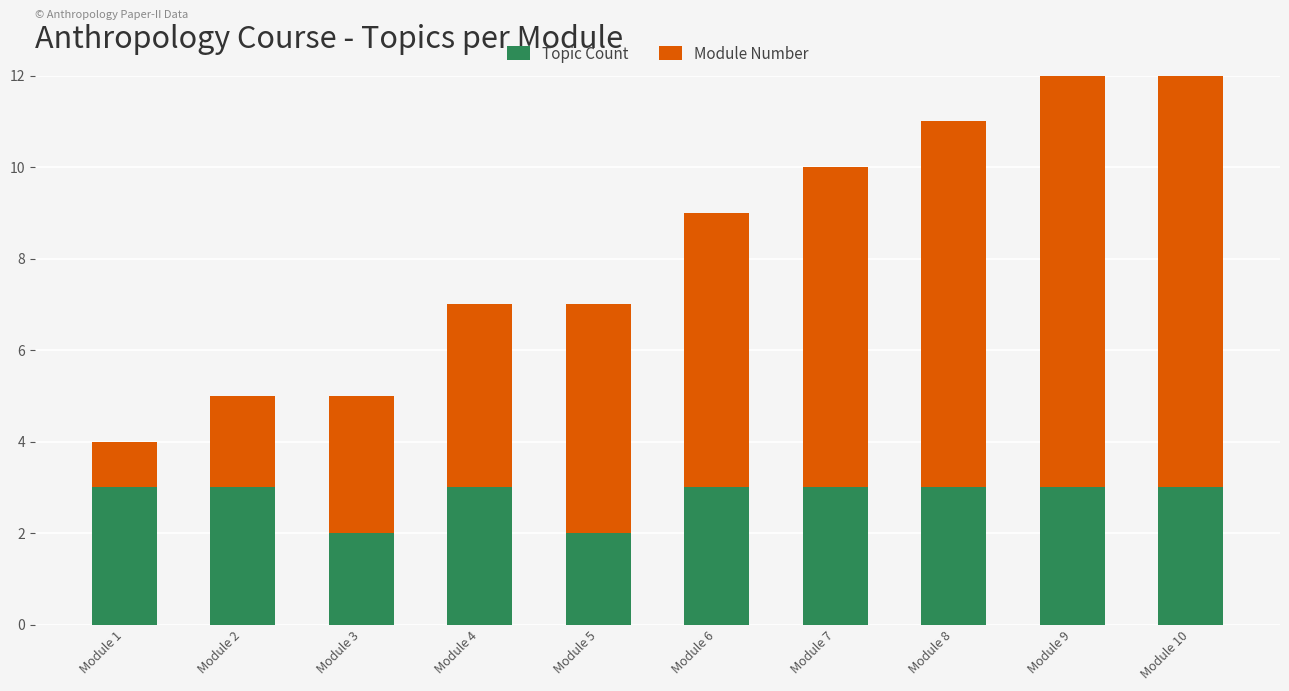

Reading left to right, list all the values displayed in this chart.

Topic Count: 3	3	2	3	2	3	3	3	3	3
Module Number: 1	2	3	4	5	6	7	8	9	10